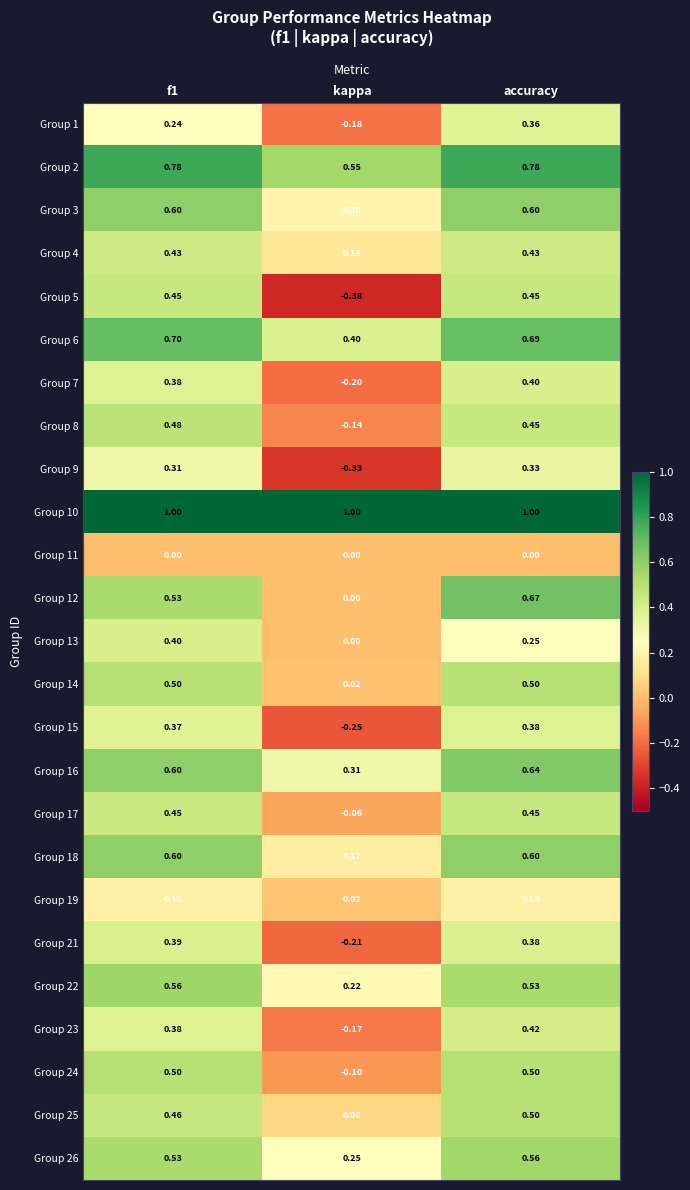

At which category is the sum across all series the highest?

accuracy